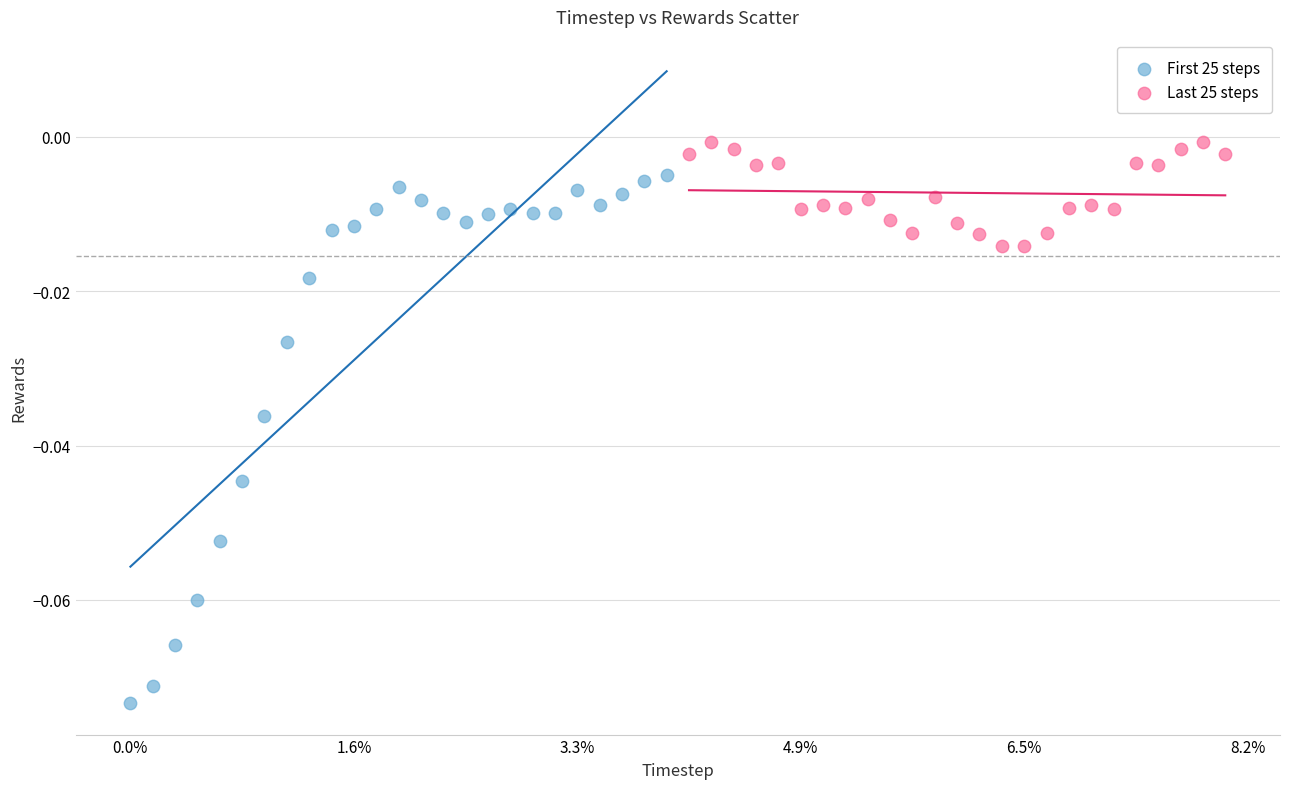

What are all the series names shown in the legend?

First 25 steps, Last 25 steps